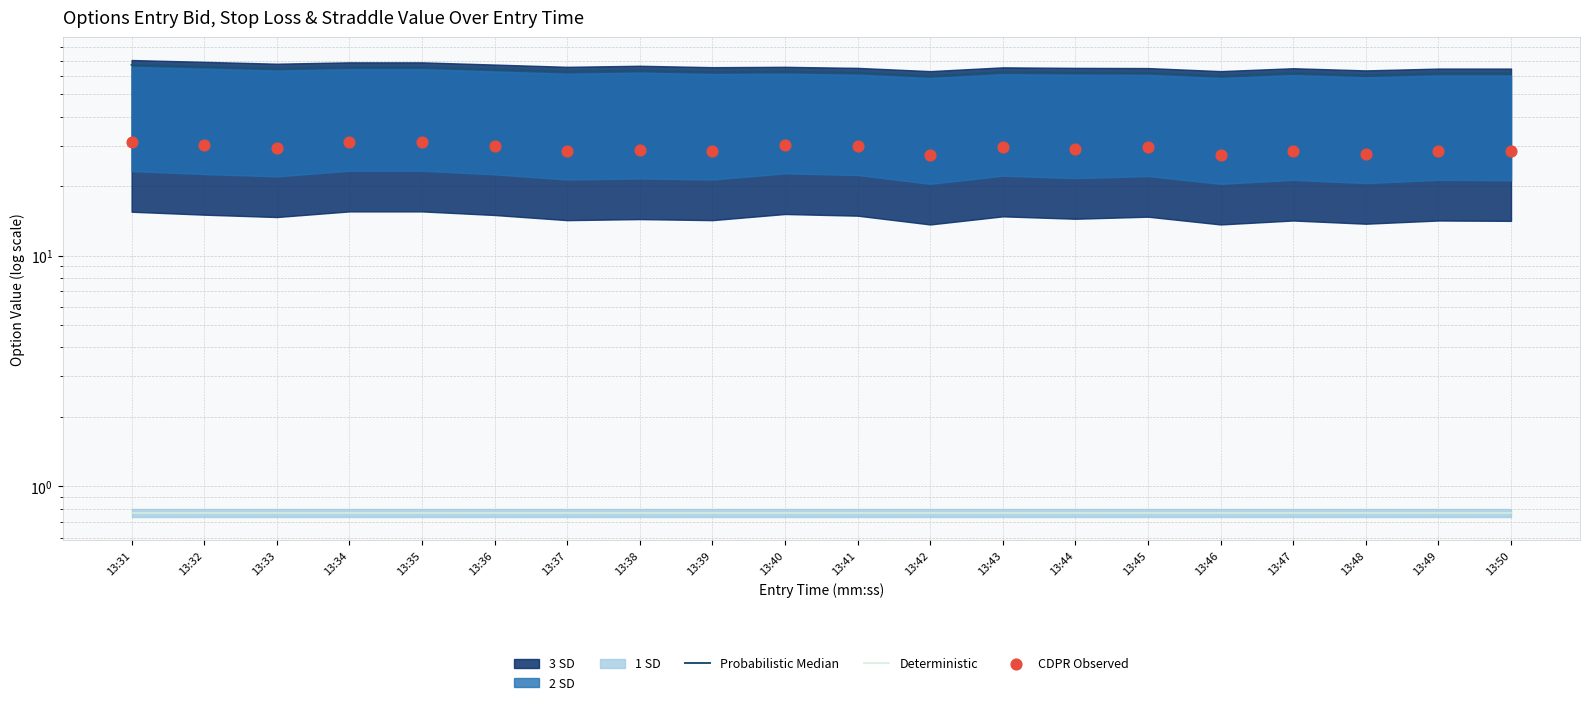

Is the value of Probabilistic Median at 13:47 greater than the value of CDPR Observed at 13:41?

Yes